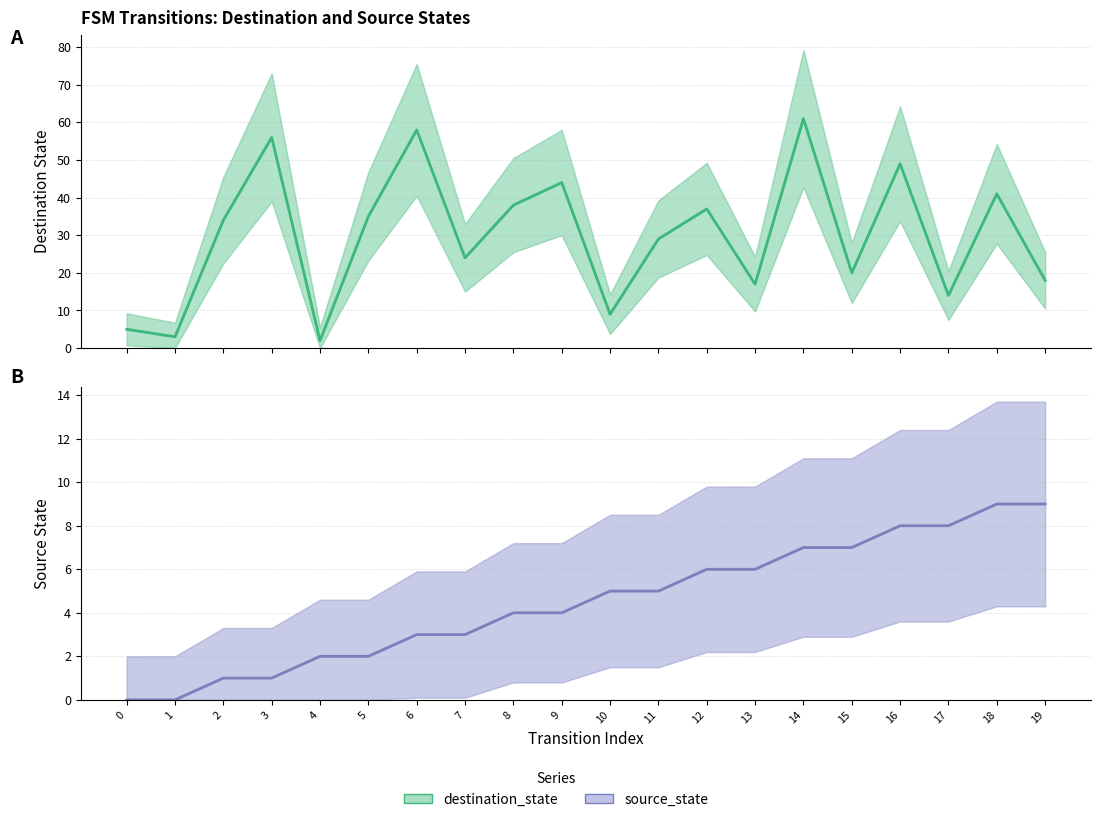

Reading right to left, what are all the values shown in this chart?

destination_state: 19=18	18=41	17=14	16=49	15=20	14=61	13=17	12=37	11=29	10=9	9=44	8=38	7=24	6=58	5=35	4=2	3=56	2=34	1=3	0=5
source_state: 19=9	18=9	17=8	16=8	15=7	14=7	13=6	12=6	11=5	10=5	9=4	8=4	7=3	6=3	5=2	4=2	3=1	2=1	1=0	0=0